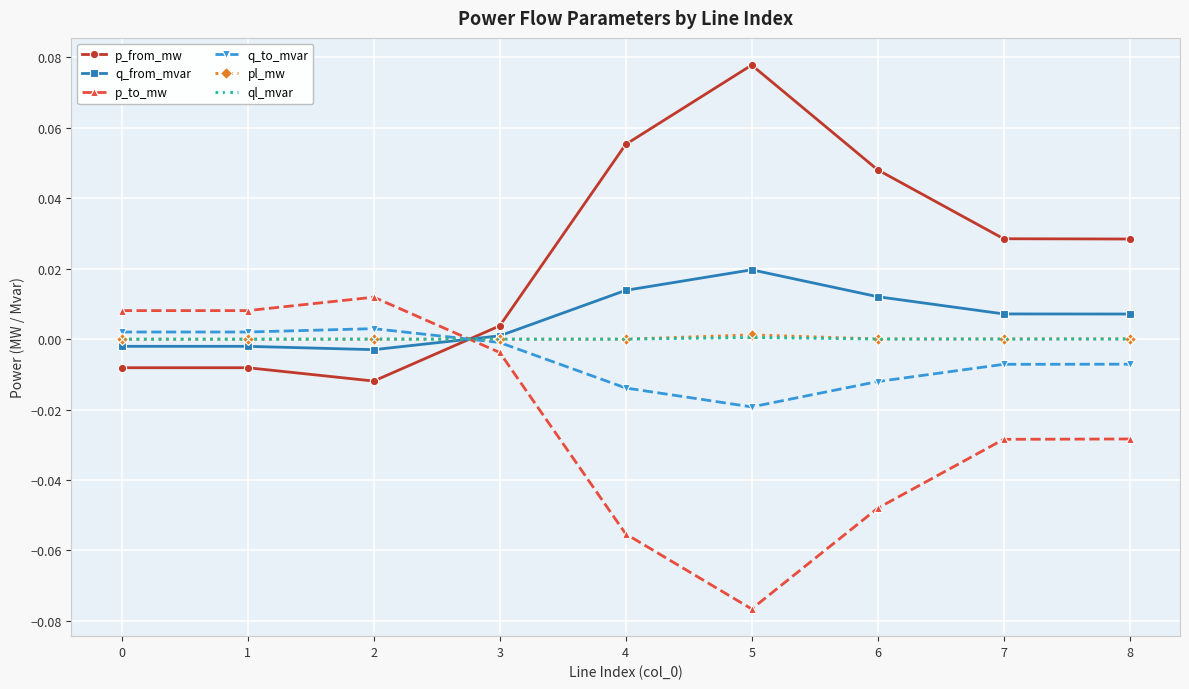

How many times do p_from_mw and pl_mw cross each other?

1